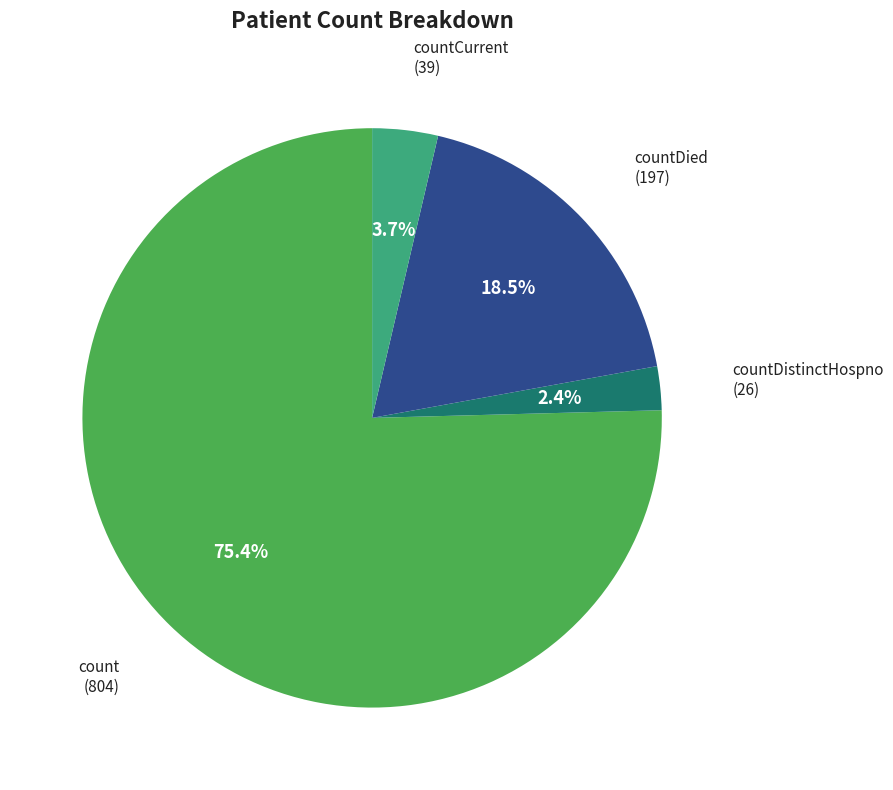

Does any single category account for the majority?

Yes